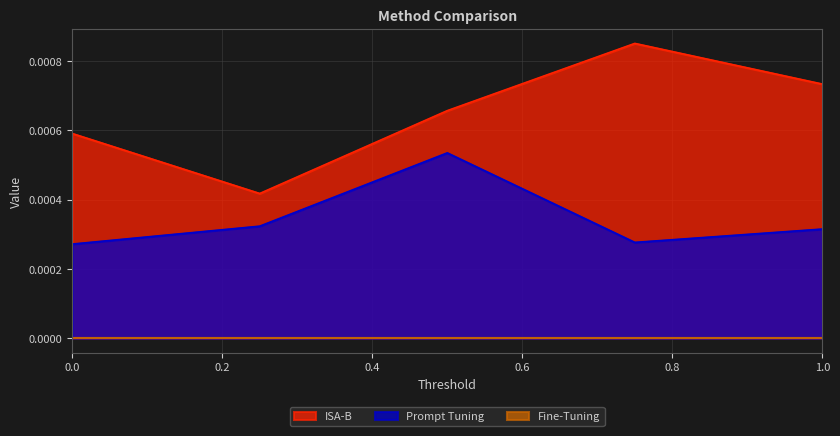

Does the chart have visible grid lines?

Yes